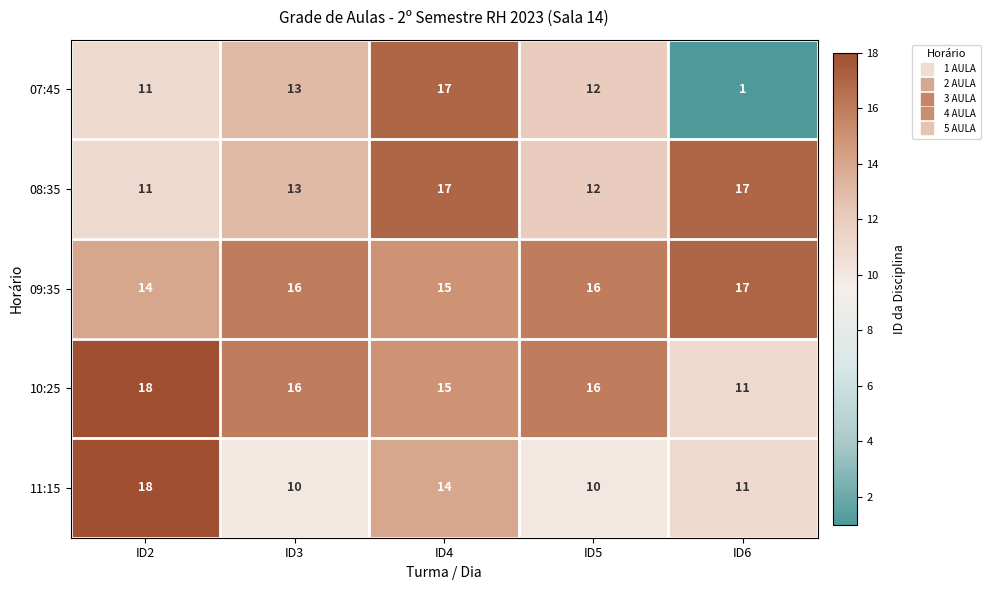

Where does the 07:45 series first go above 12?

ID3